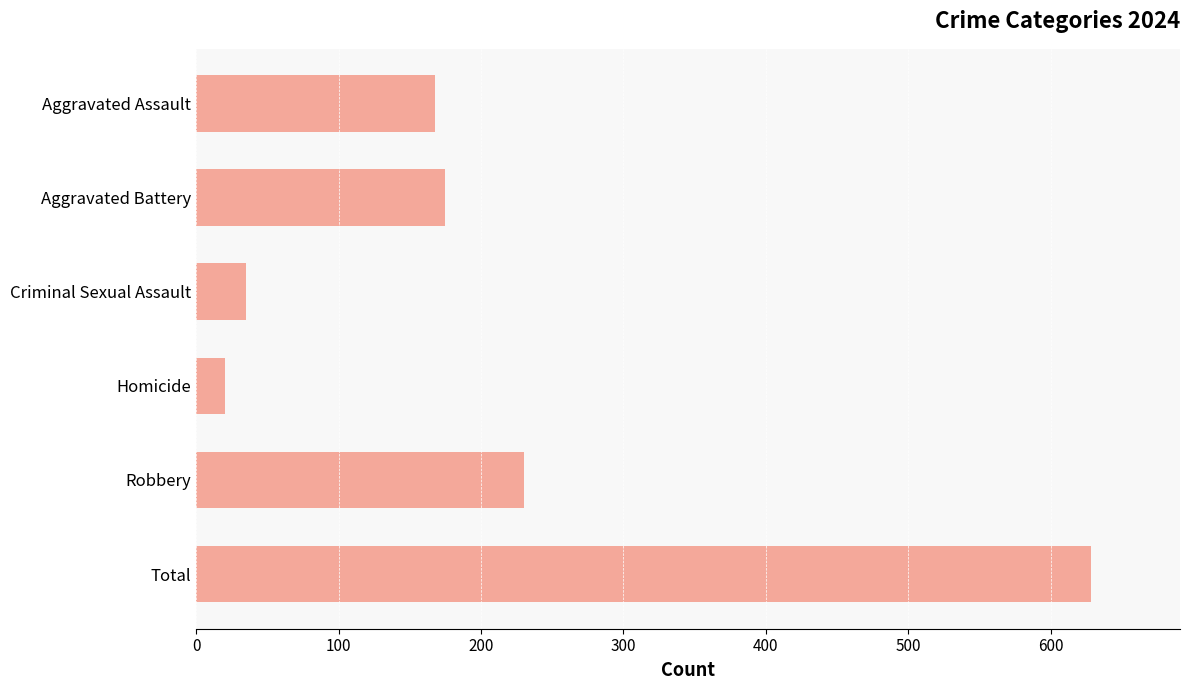

What is the maximum value shown in the chart?

628